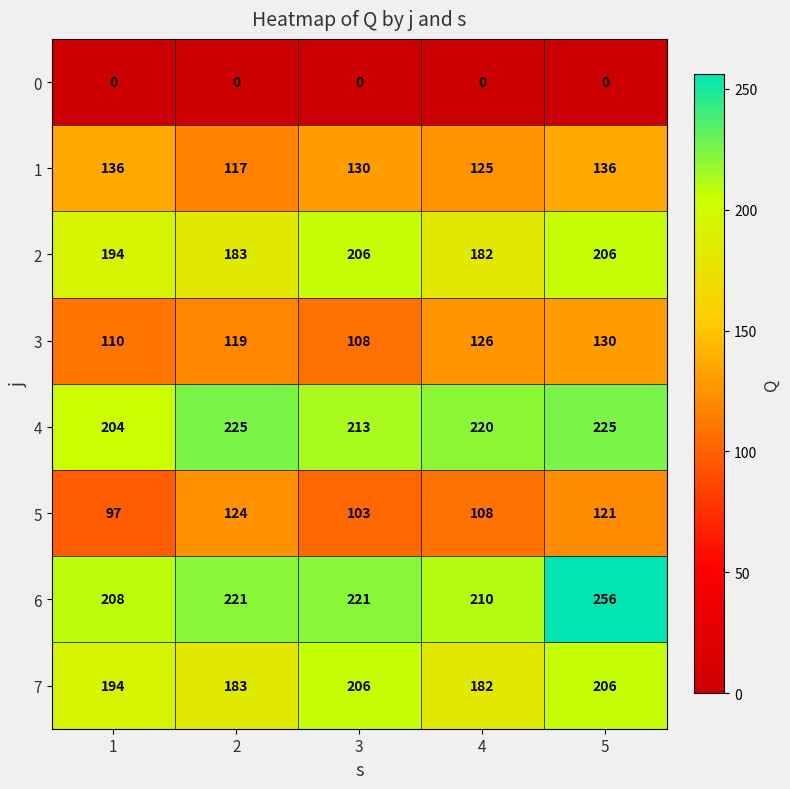

Which label corresponds to the largest value in the chart?

5